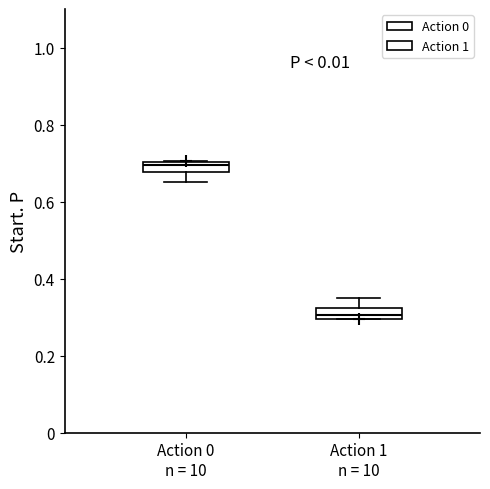

Where is the lower edge of the box for Action 0 n = 10 on the y-axis? The values are not printed on the chart, so give them approximately, as read against the axis.

0.68